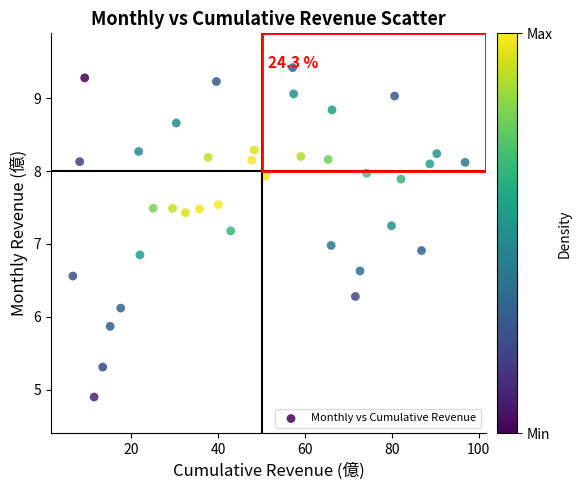

What is the range of Y values (max minus min)?

4.5